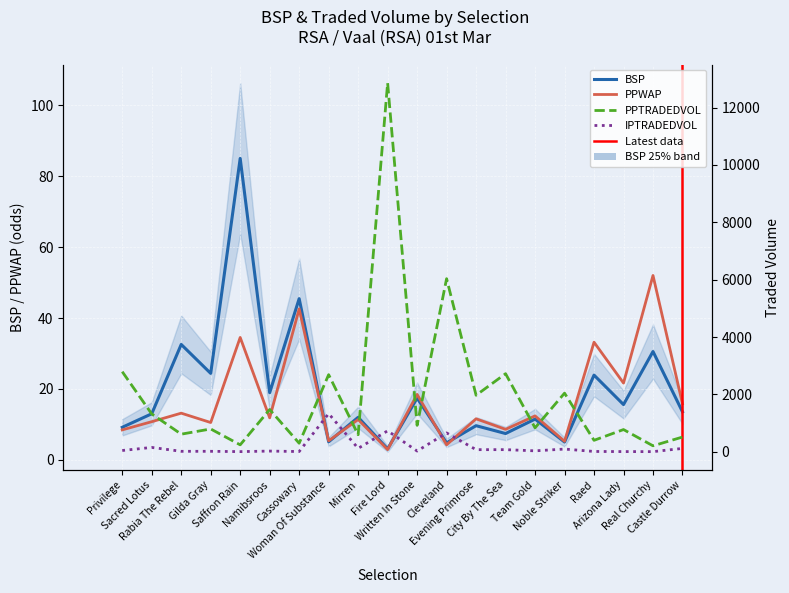

What is the label of the 18th point from the right?

Rabia The Rebel